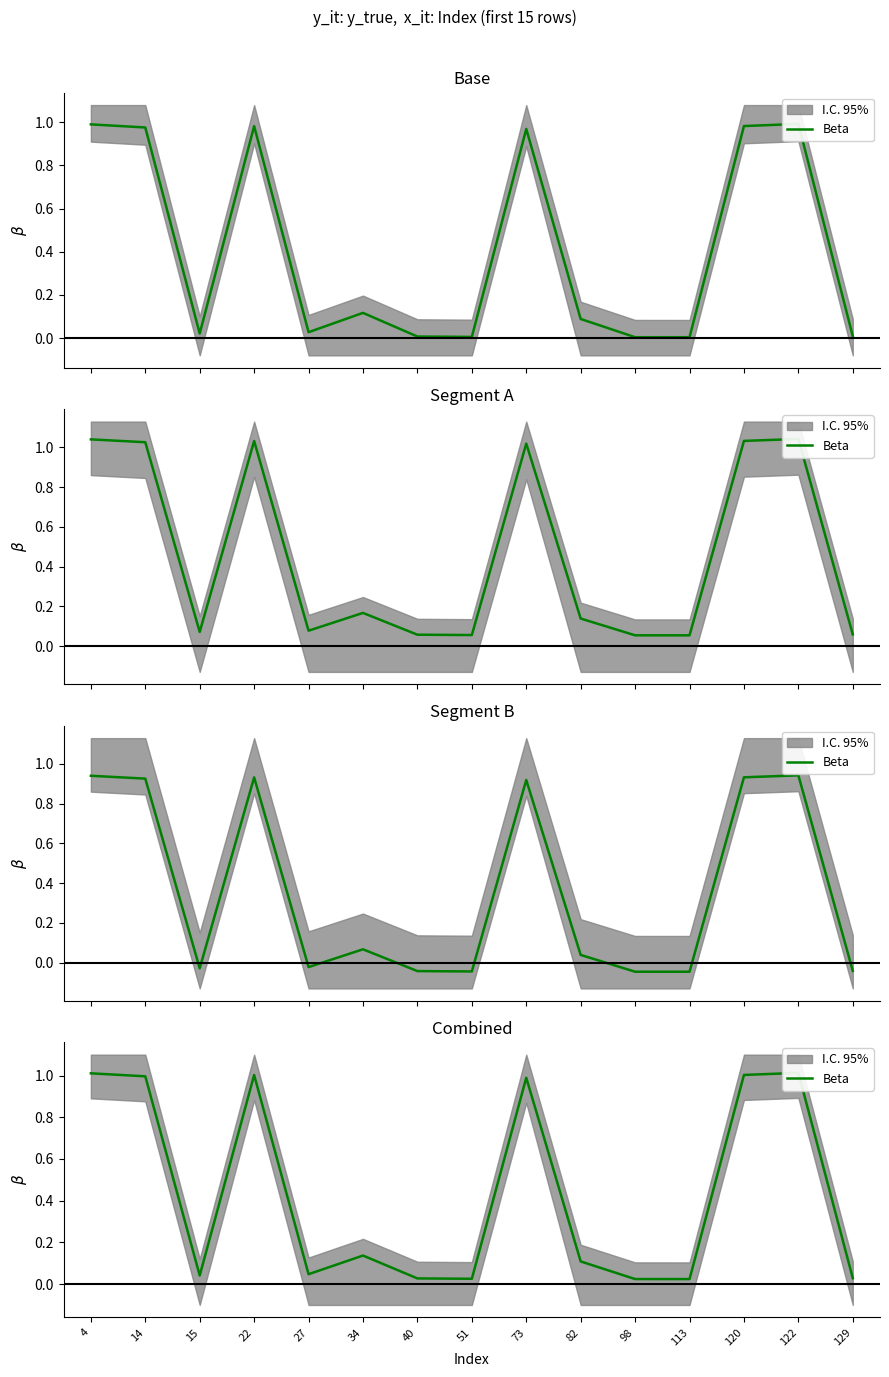

List the labels in order of value, smallest first.

113, 98, 51, 40, 129, 15, 27, 82, 34, 73, 14, 22, 120, 4, 122